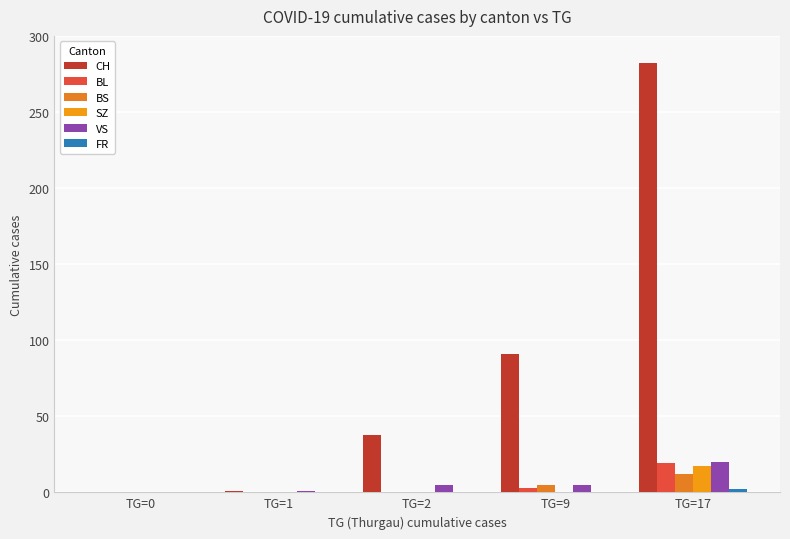

At TG=1, list the series in order from smallest to largest.

BL, BS, SZ, FR, CH, VS